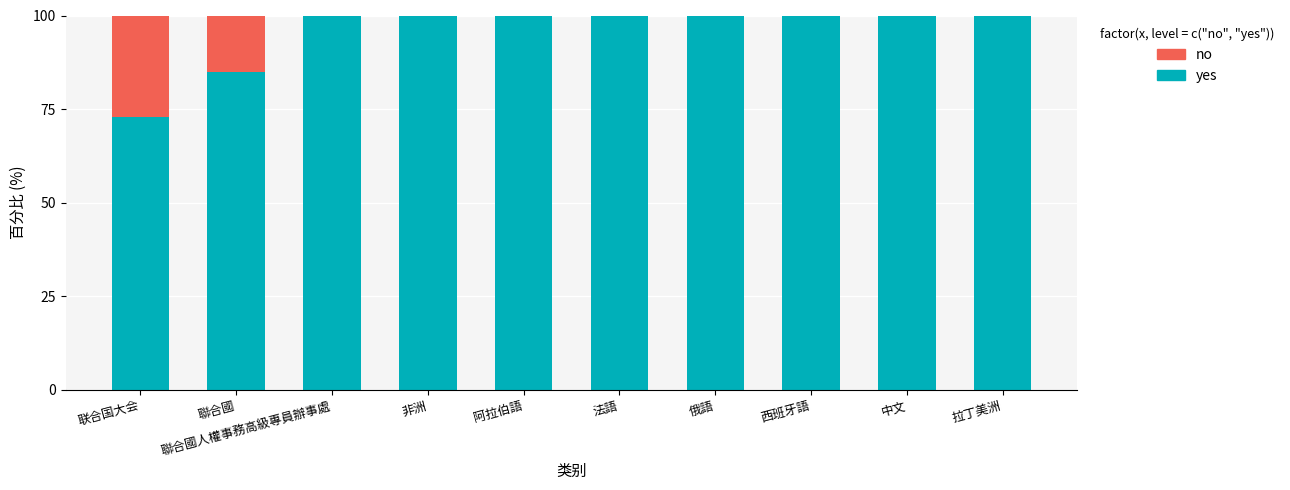

What is the sum of all yes values?

958